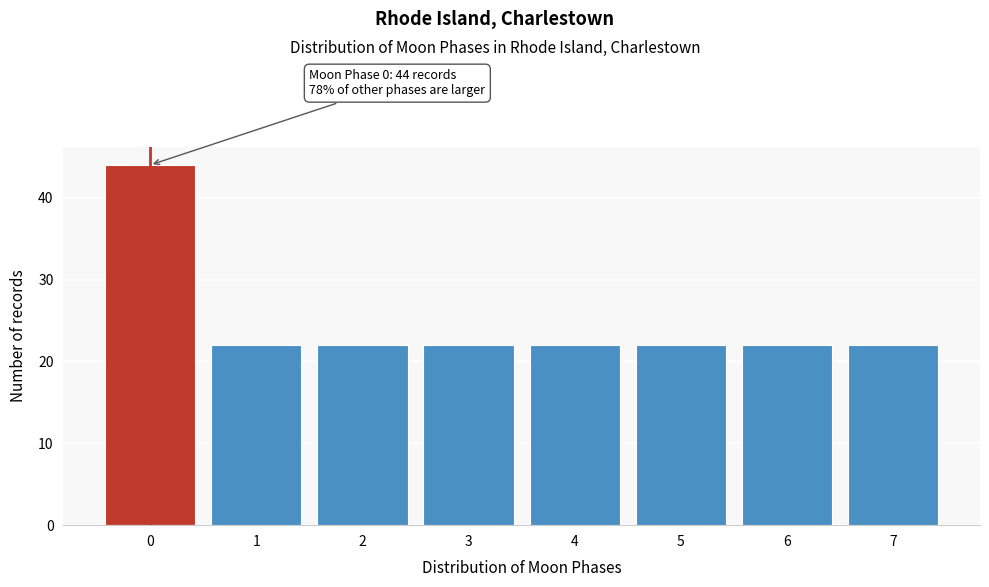

Reading left to right, extract all data points from this chart.

0=44	1=22	2=22	3=22	4=22	5=22	6=22	7=22